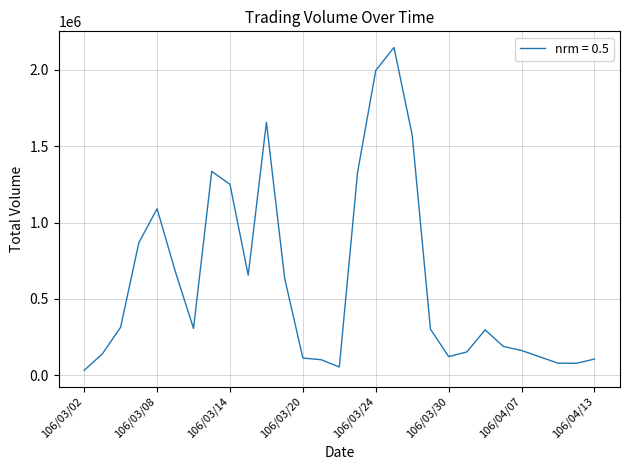

Which label corresponds to the smallest value in the chart?

106/03/02